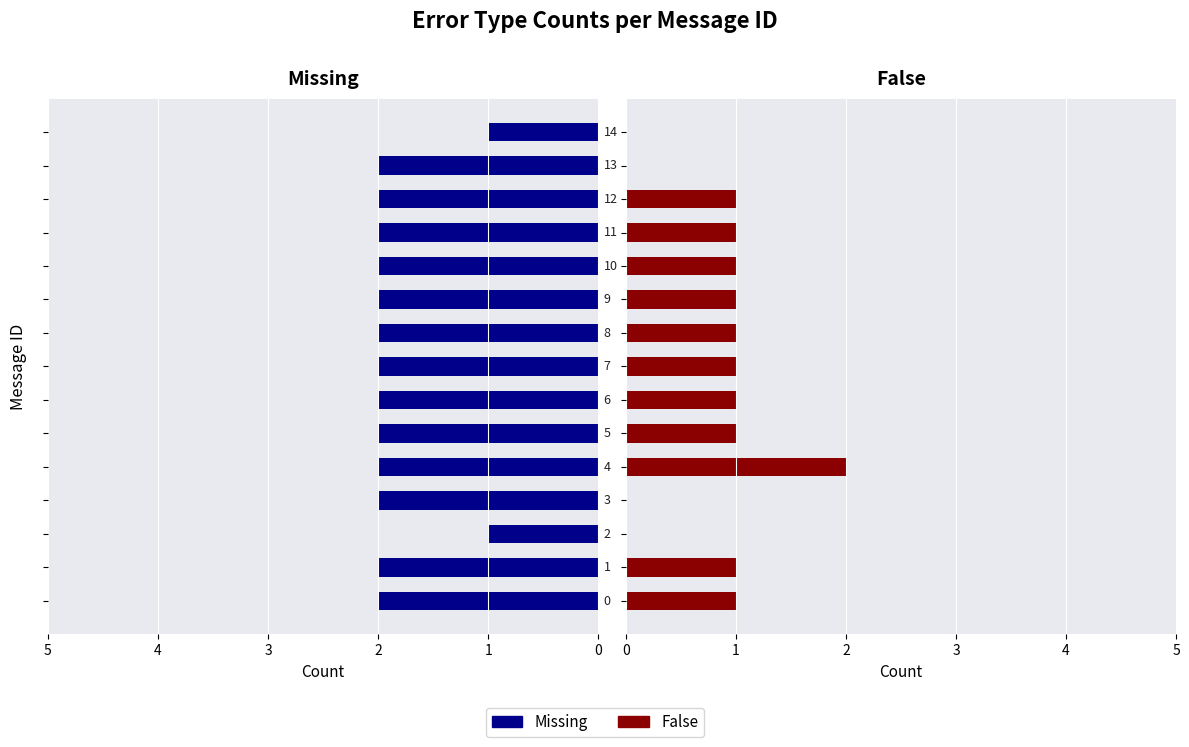

How many bars are there in each group?

2